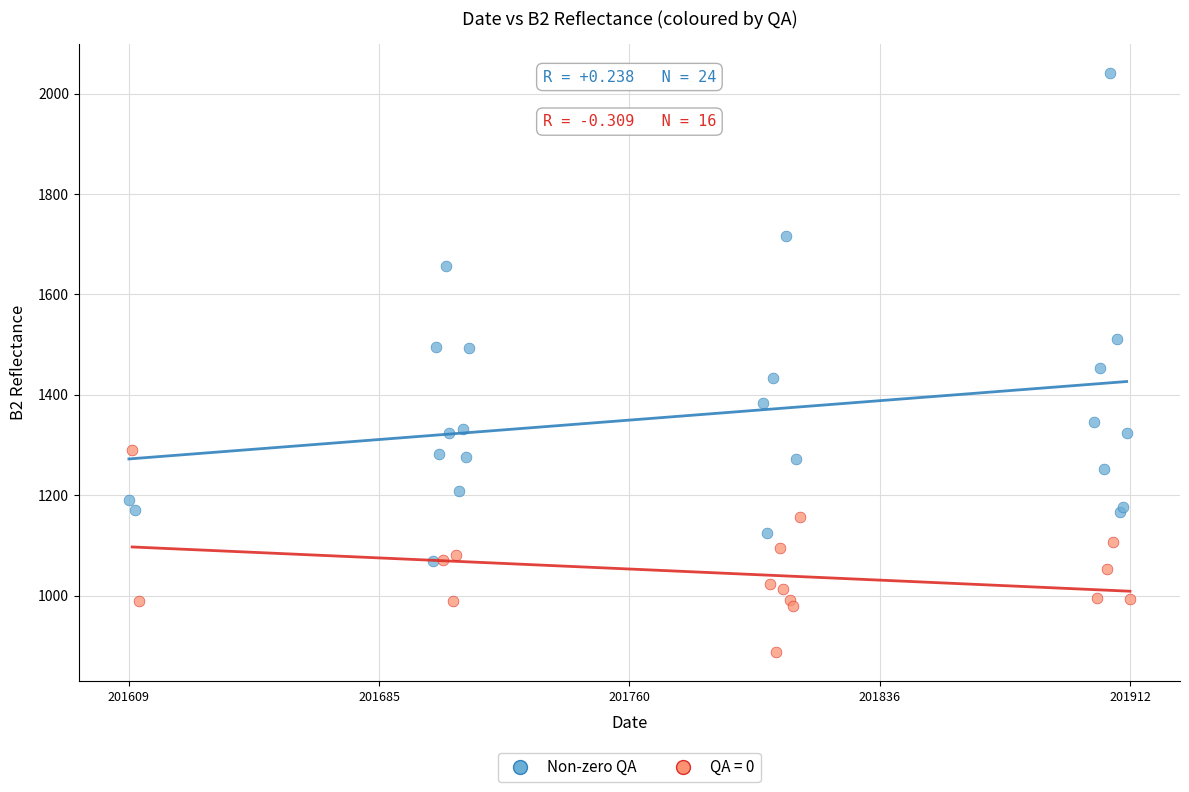

Which series contains the lowest Y value?

QA = 0